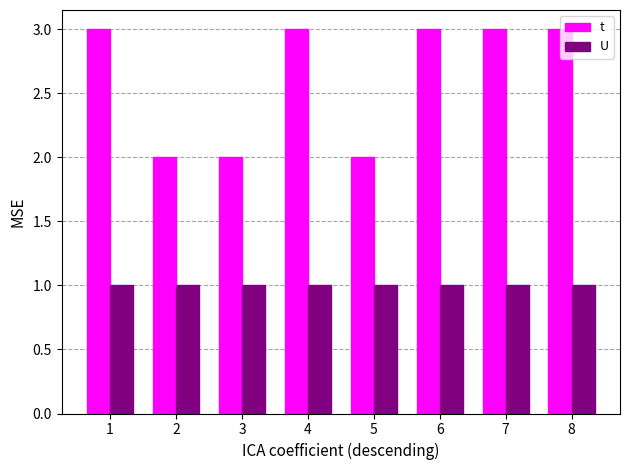

Does the chart contain any negative values?

No